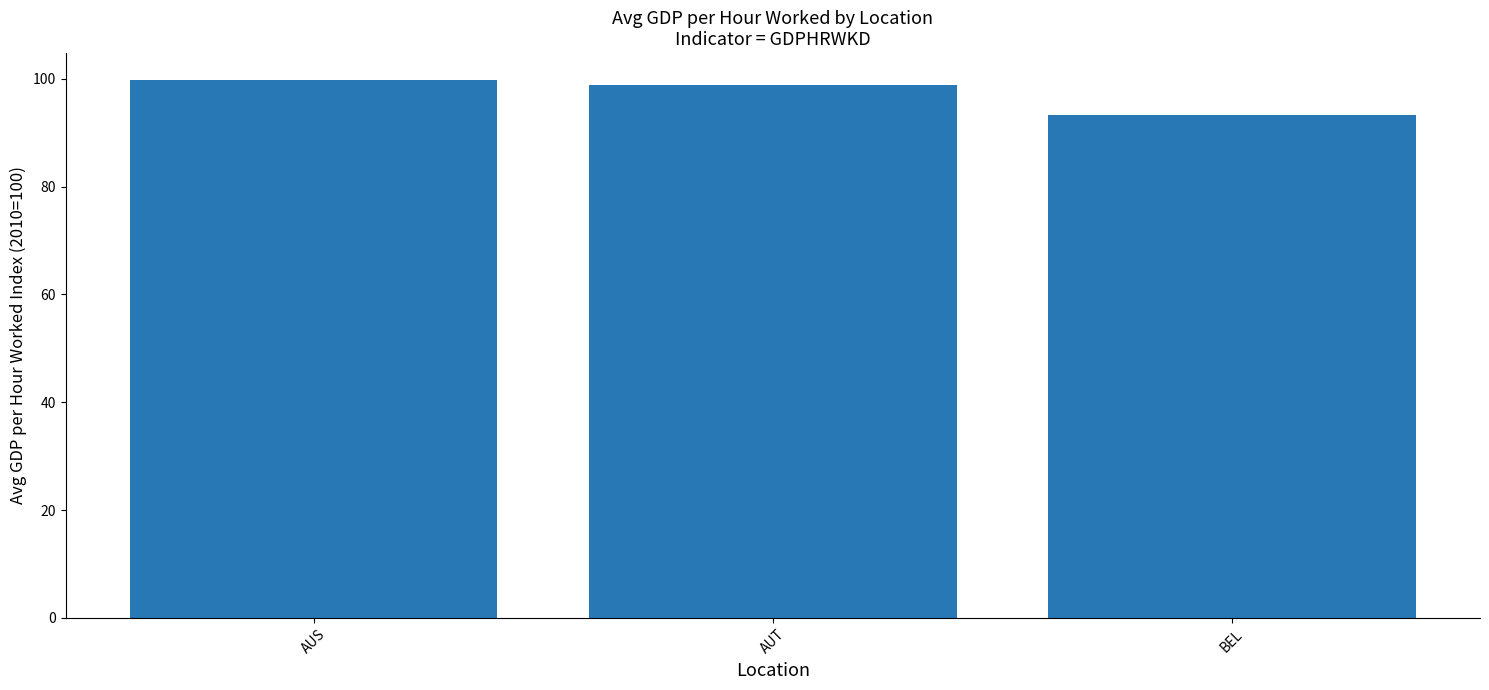

What is the label of the 3rd bar from the left?

BEL